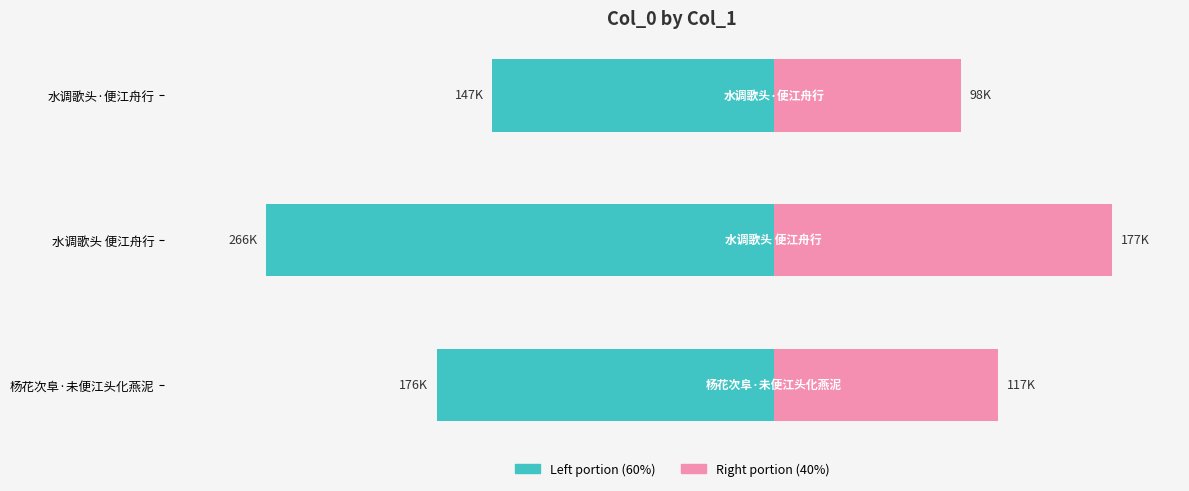

How many distinct data groups are displayed?

2